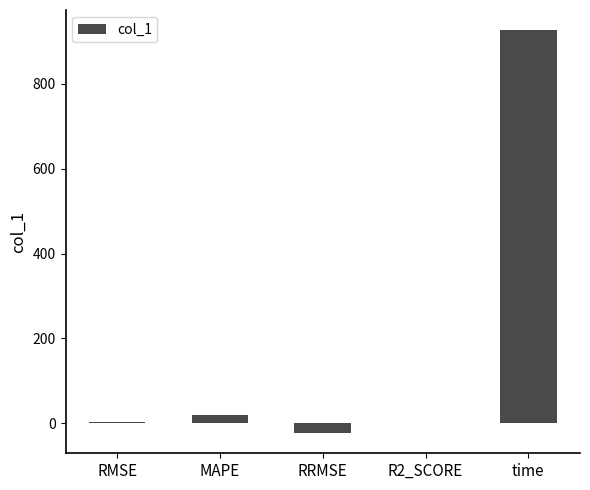

What is the change in value from MAPE to RRMSE?

-41.7